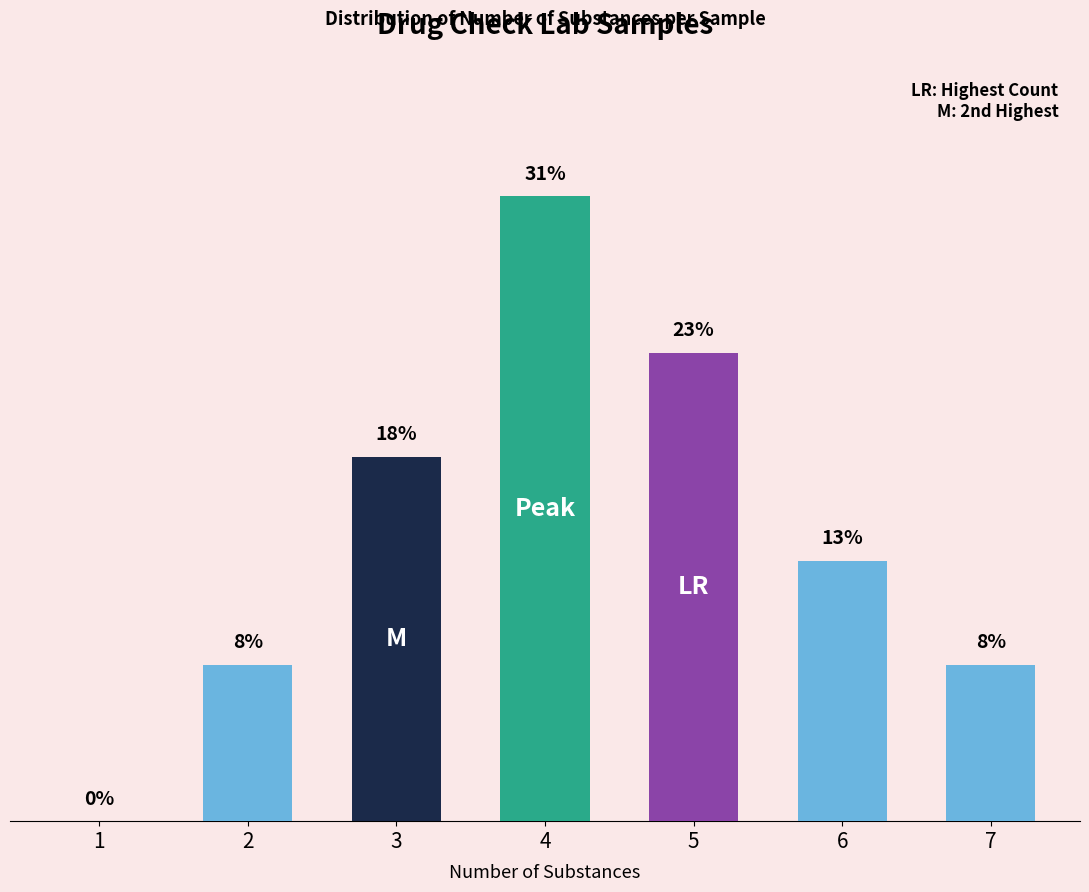

List the labels in order of value, largest first.

4, 5, 3, 6, 2, 7, 1